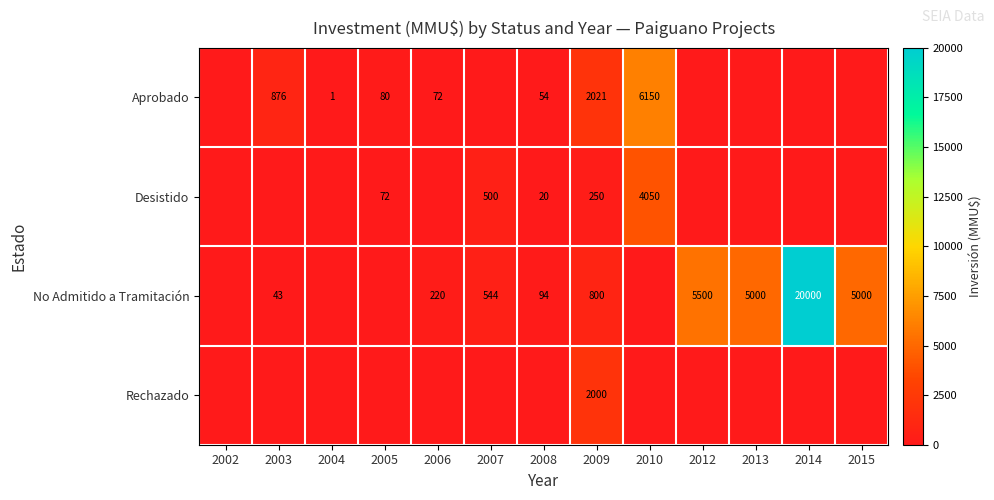

The No Admitido a Tramitación series shows 800 at 2009. True or false?

True